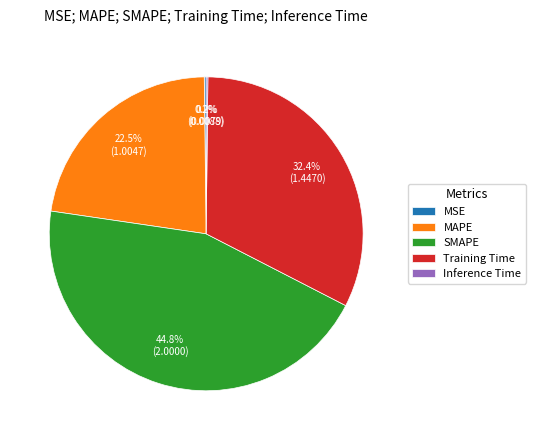

What percentage do Training Time and SMAPE together represent?

77.1%